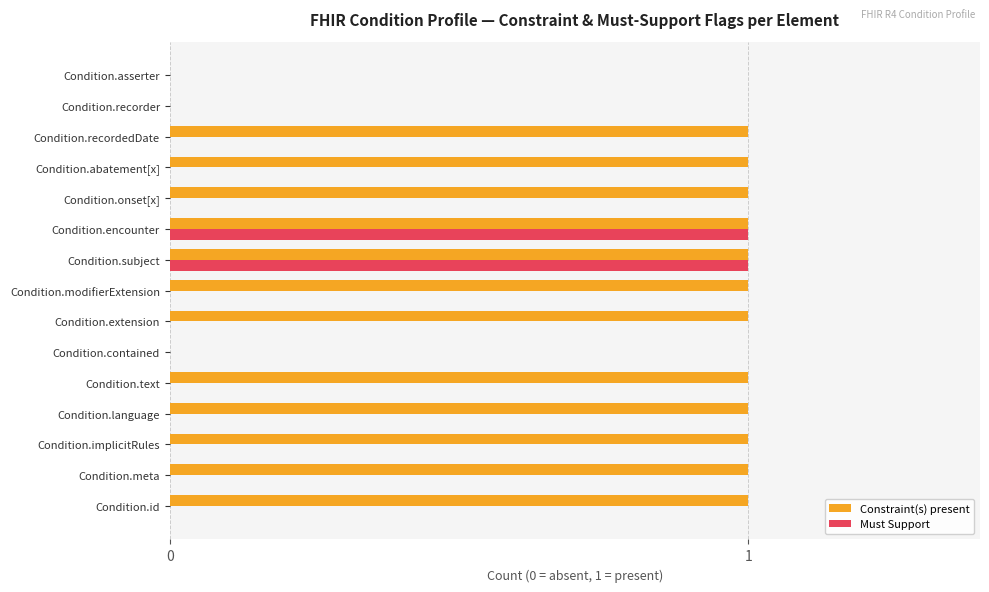

Count the number of data series in this chart.

2